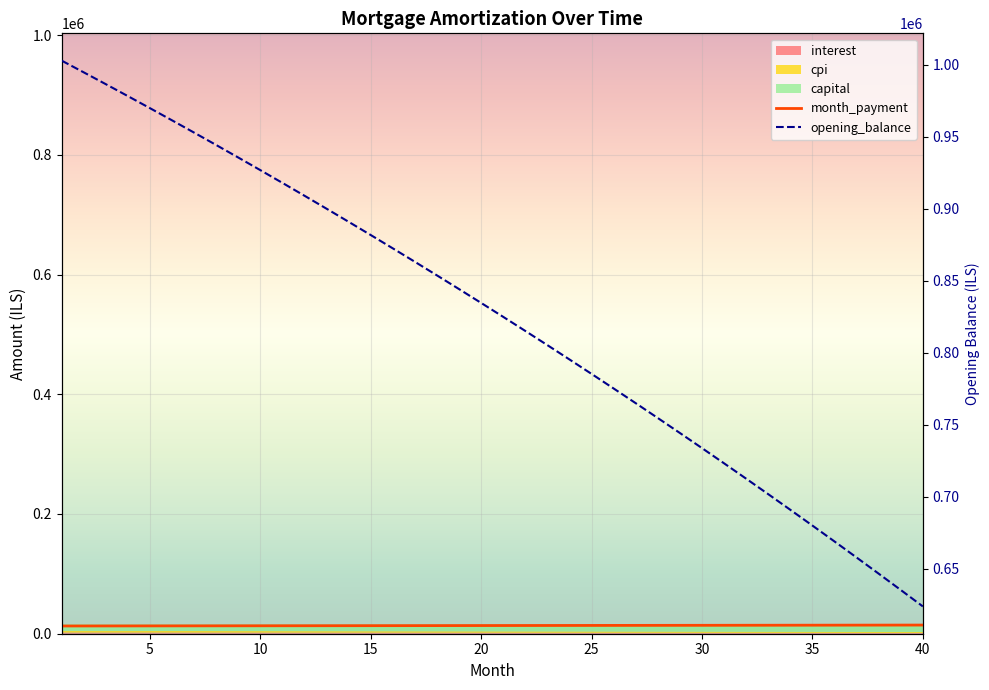

What is the difference between the maximum and second lowest values in the opening_balance series?

367657.0